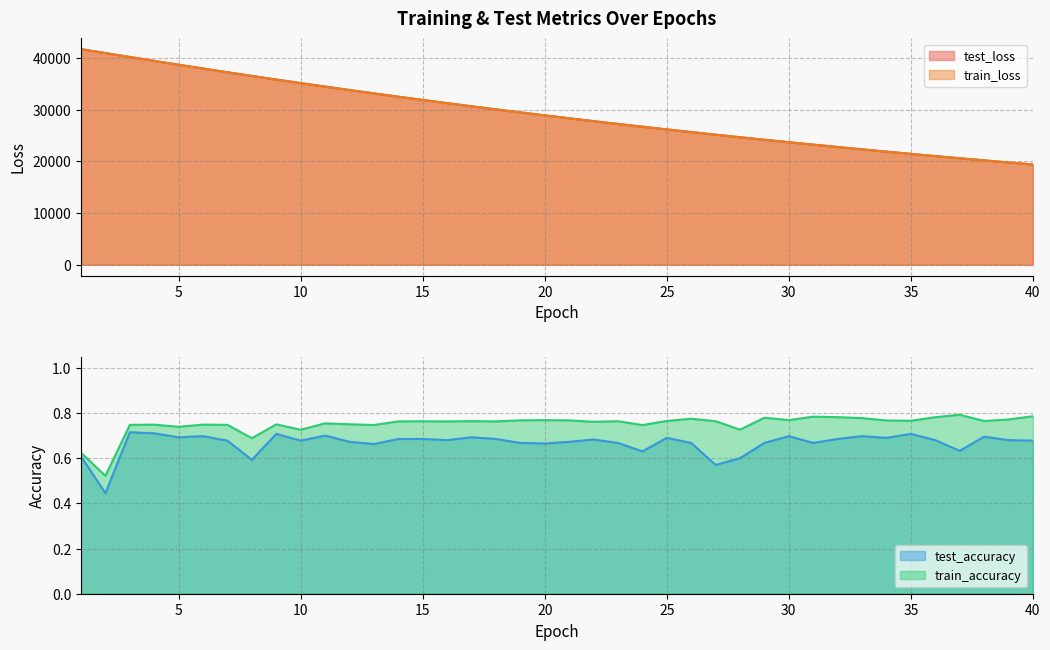

Reading left to right, extract all data points from this chart.

test_loss: 41688.8	40922.8	40167.8	39414.0	38667.9	37937.3	37213.5	36502.2	35805.1	35117.2	34444.0	33780.4	33127.9	32488.8	31860.9	31243.5	30637.1	30041.8	29456.3	28882.1	28319.2	27766.6	27223.1	26689.4	26167.0	25652.2	25147.4	24652.5	24167.1	23690.9	23223.0	22763.4	22313.1	21870.9	21437.0	21010.9	20592.3	20182.8	19780.3	19384.5
train_loss: 41686.6	40920.7	40164.2	39411.0	38665.5	37934.2	37210.3	36499.1	35802.7	35115.3	34441.4	33778.1	33126.1	32486.9	31859.0	31241.6	30635.3	30040.0	29454.8	28880.9	28317.4	27764.7	27221.5	26688.1	26165.3	25650.9	25146.3	24651.5	24166.0	23689.7	23221.7	22762.3	22312.0	21869.9	21435.7	21009.7	20591.3	20181.8	19779.2	19383.5
test_accuracy: 0.6	0.4	0.7	0.7	0.7	0.7	0.7	0.6	0.7	0.7	0.7	0.7	0.7	0.7	0.7	0.7	0.7	0.7	0.7	0.7	0.7	0.7	0.7	0.6	0.7	0.7	0.6	0.6	0.7	0.7	0.7	0.7	0.7	0.7	0.7	0.7	0.6	0.7	0.7	0.7
train_accuracy: 0.6	0.5	0.7	0.7	0.7	0.7	0.7	0.7	0.7	0.7	0.8	0.8	0.7	0.8	0.8	0.8	0.8	0.8	0.8	0.8	0.8	0.8	0.8	0.7	0.8	0.8	0.8	0.7	0.8	0.8	0.8	0.8	0.8	0.8	0.8	0.8	0.8	0.8	0.8	0.8